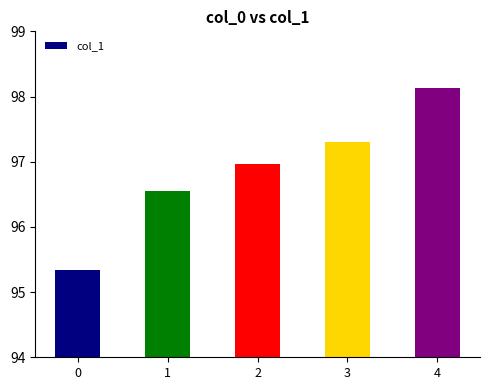

At which label is the value closest to 96?

1